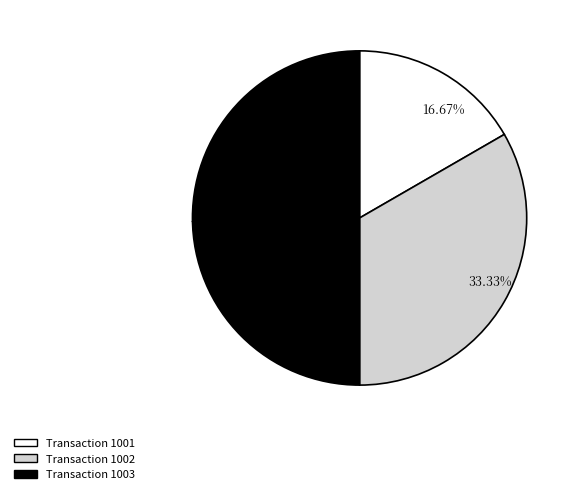

Is the sum of 50.00% and 33.33% greater than half?

Yes